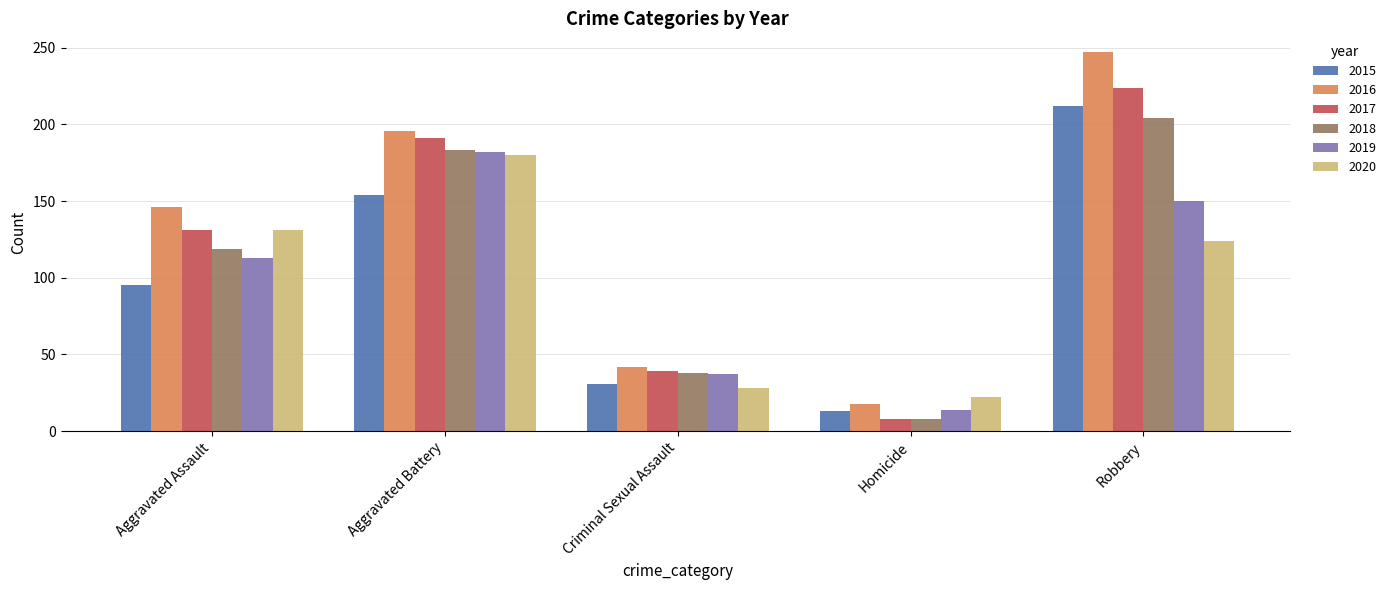

What is the difference between the second highest and minimum values in the 2017 series?

183